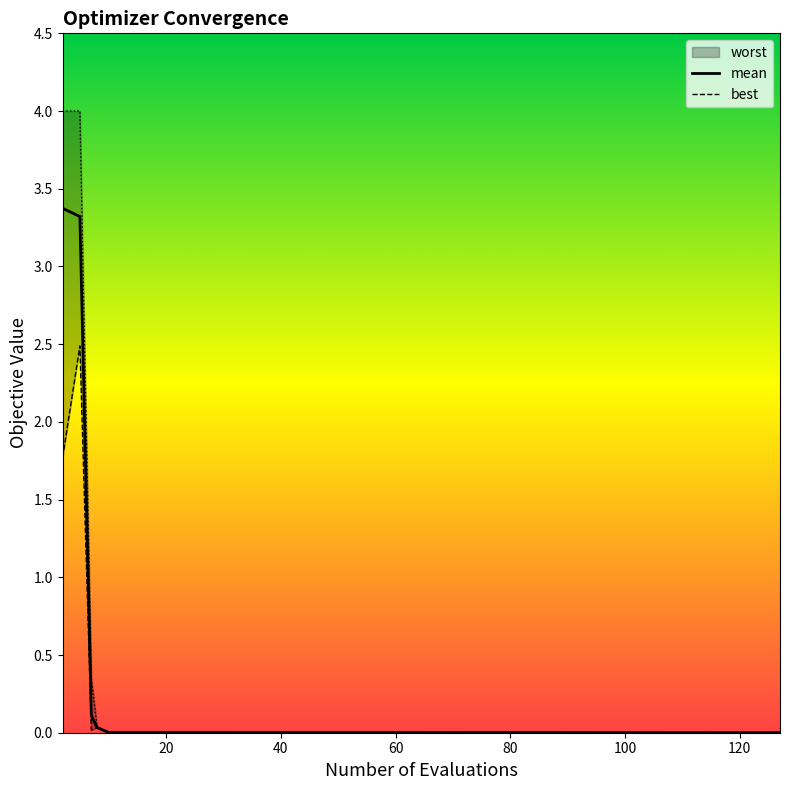

True or false: mean and worst cross at least once.

False